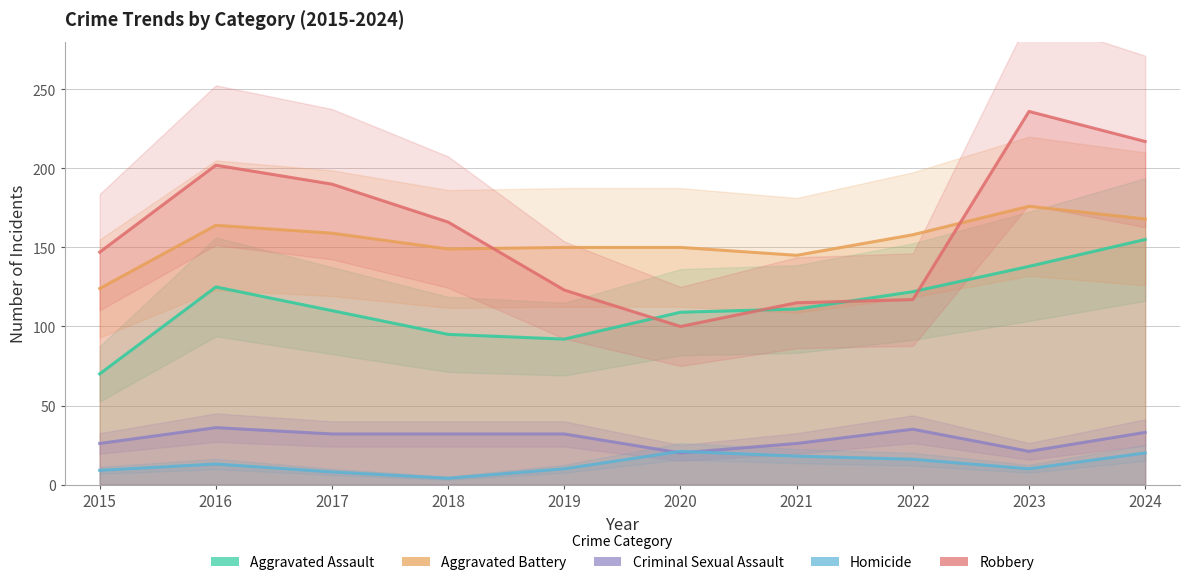

True or false: Robbery and Homicide intersect in this chart.

False